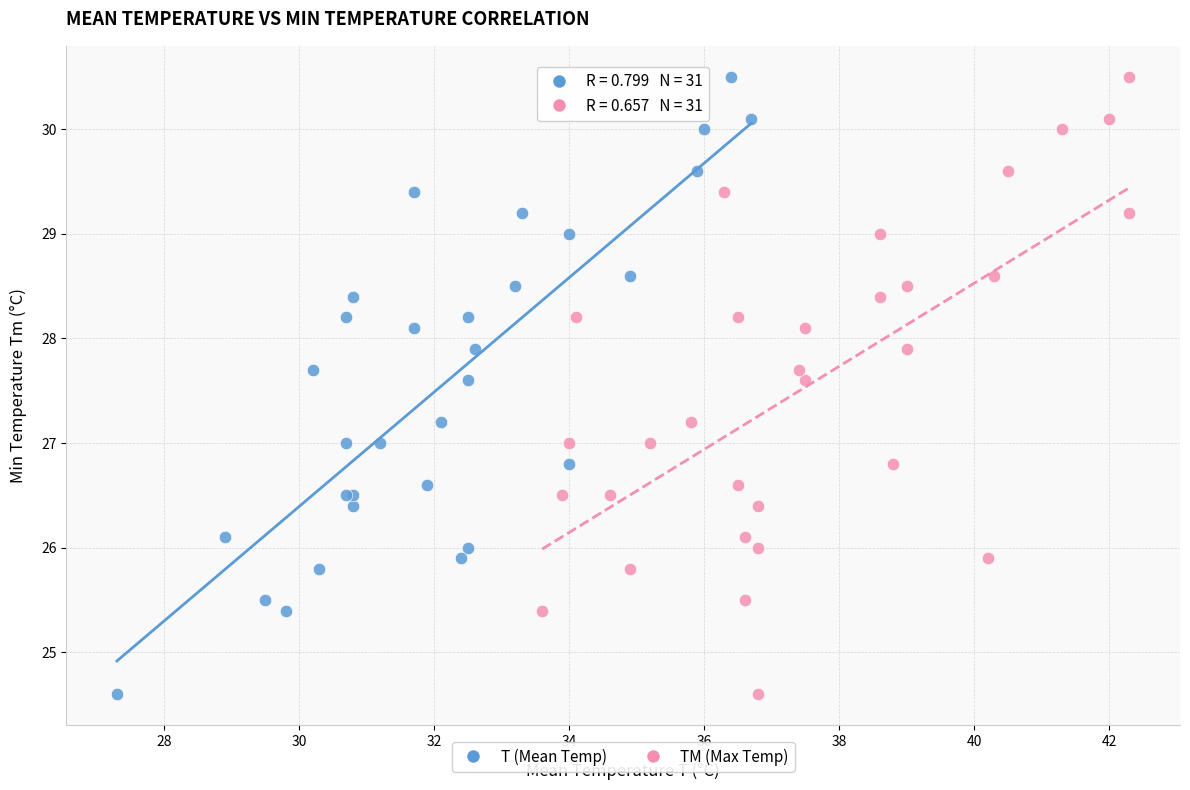

What are all the series names shown in the legend?

T (Mean Temp), TM (Max Temp)